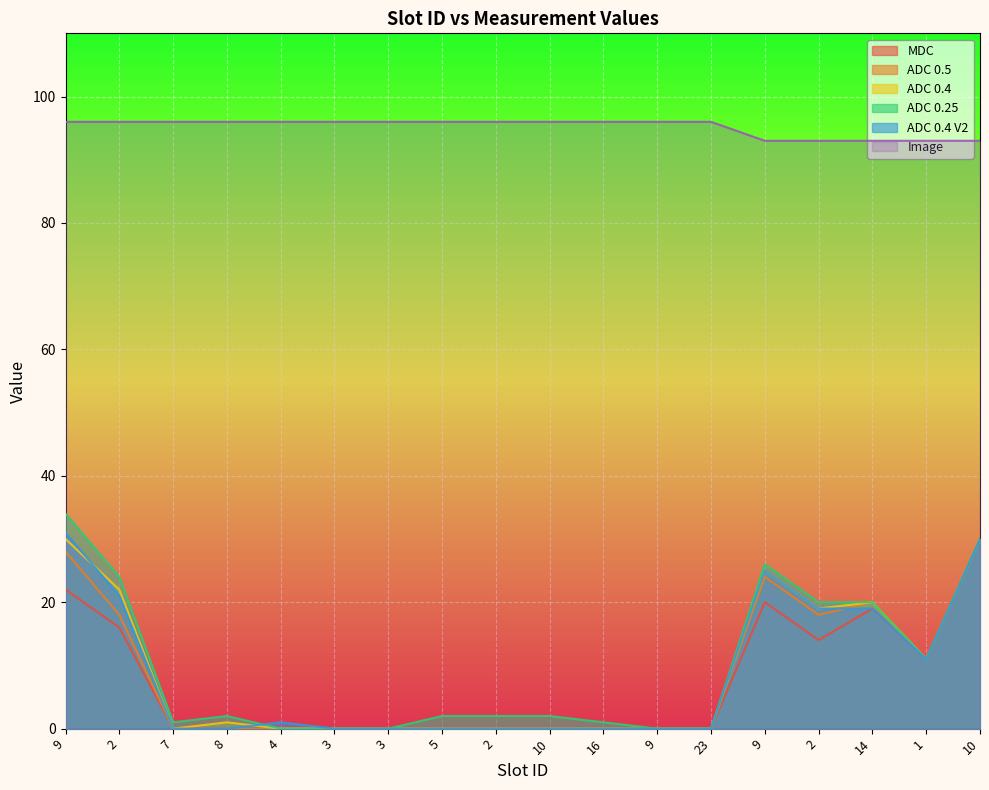

Is it true that ADC 0.4 equals 10 at 23?

False